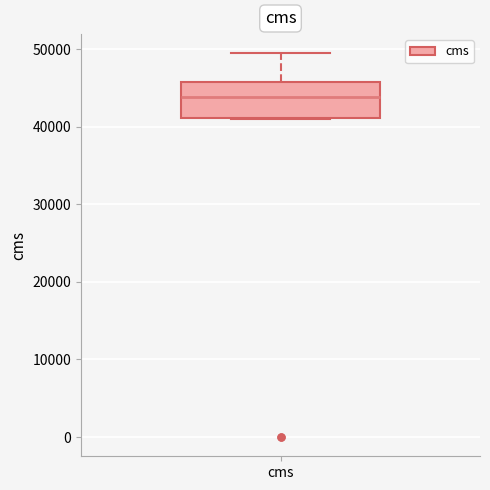

Read this box plot against the y-axis: the position of the median line, the range covered by the box, and the ends of both whiskers. The values are not printed on the chart, so give them approximately, as read against the axis.

median 44000, box 41000 to 46000, whiskers 41000 to 49000